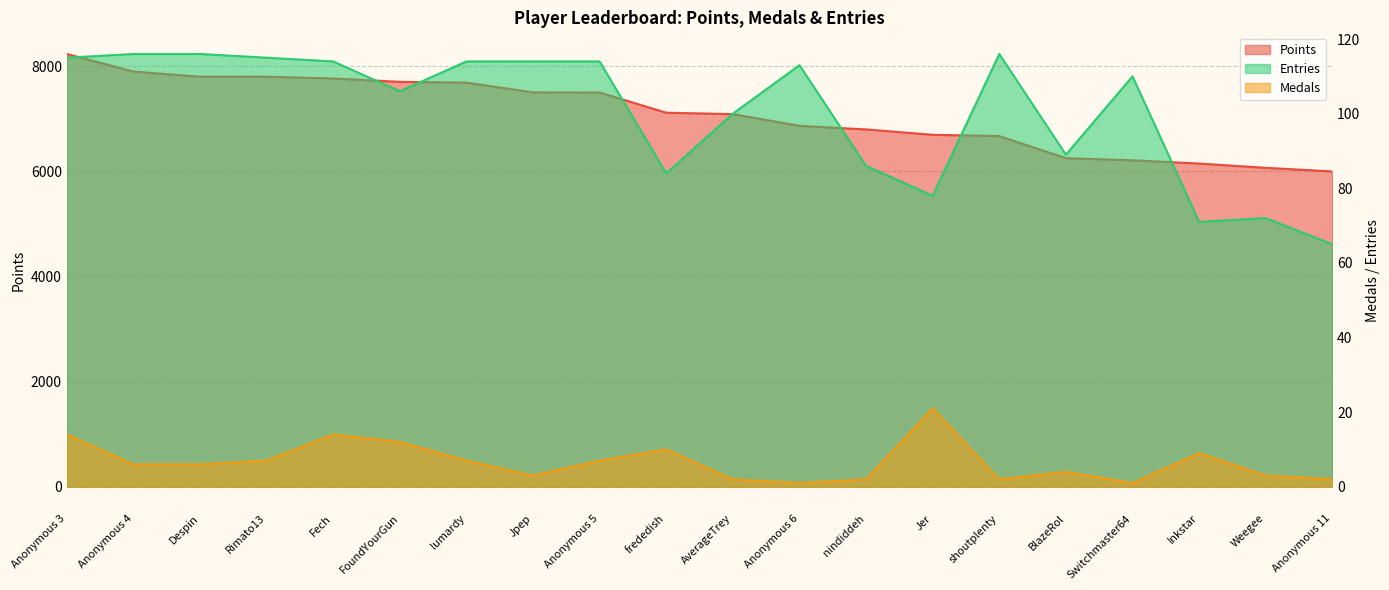

Which series has the largest range (max minus min)?

Points